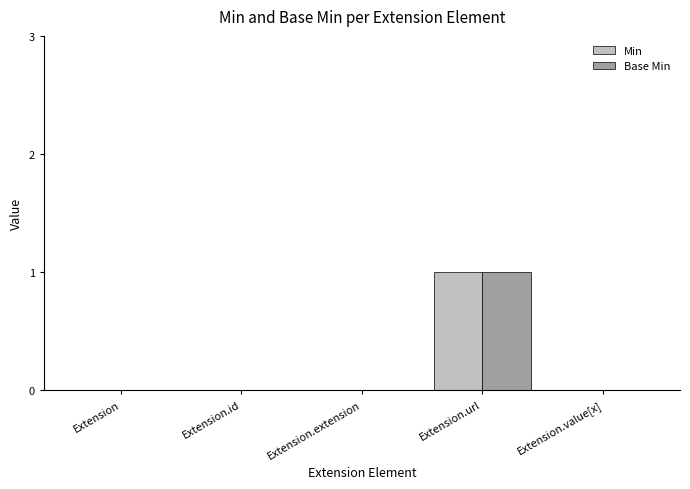

How many data points does each series have?

5